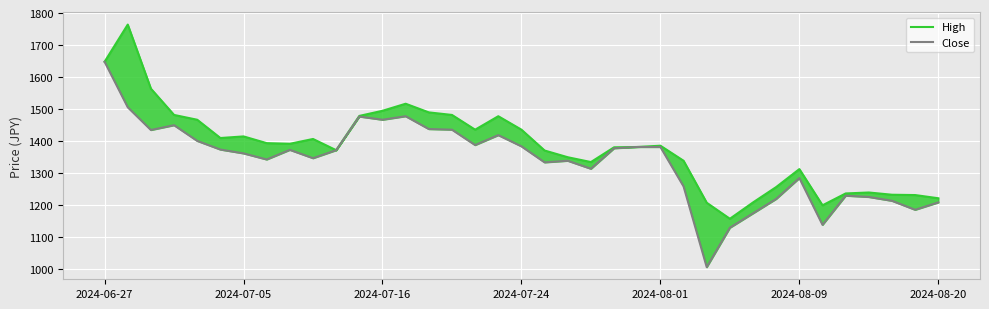

How many lines are shown in the chart?

2